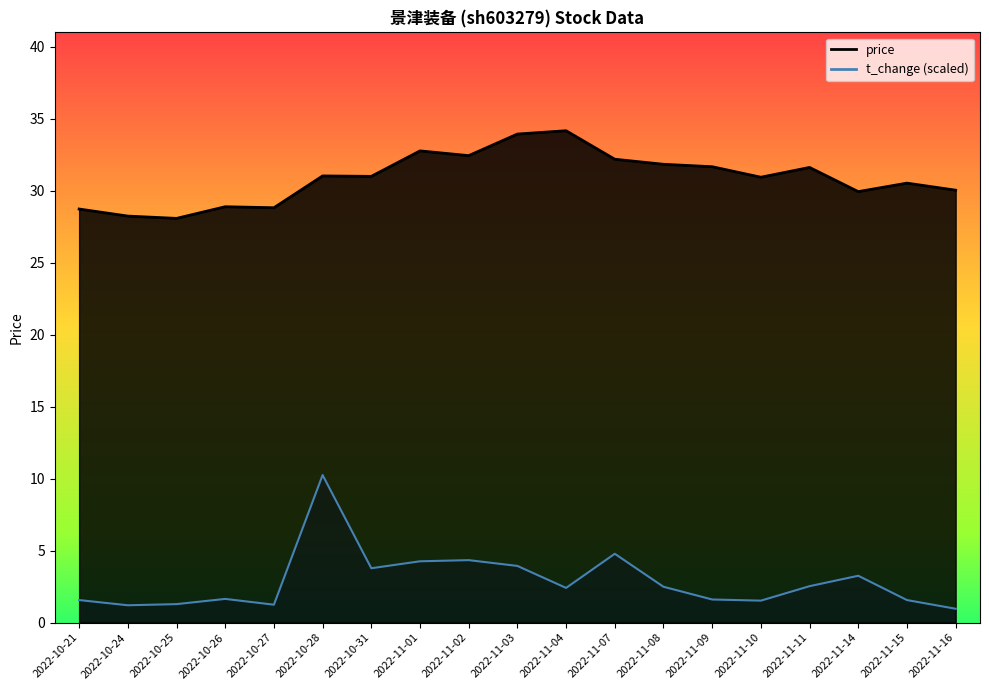

In price, how many points are higher than both neighbors (excluding endpoints)?

6